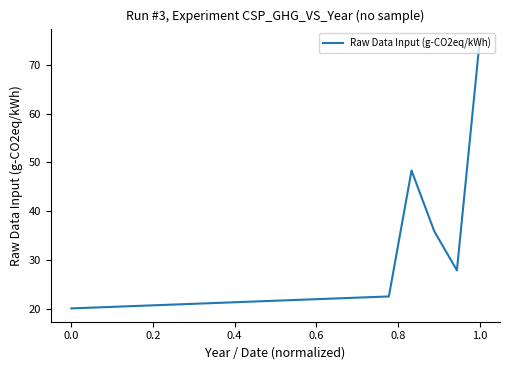

What is the difference between the maximum and minimum values?

54.7